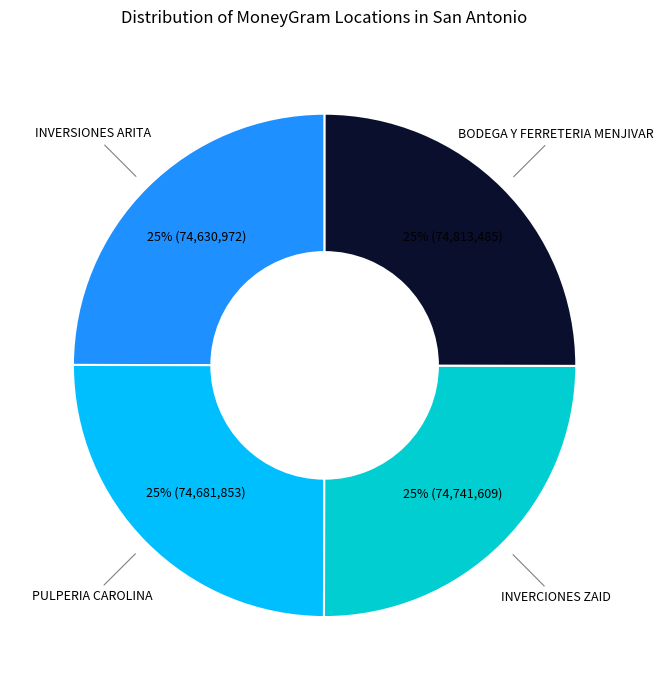

Is there a majority slice in this chart?

No